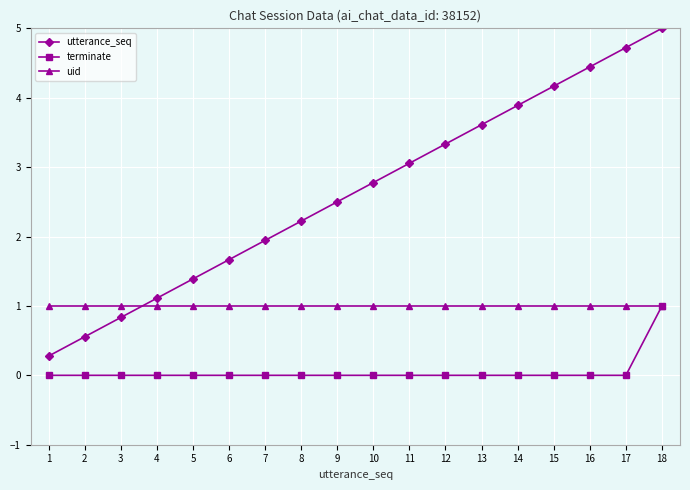

True or false: utterance_seq and terminate intersect in this chart.

False